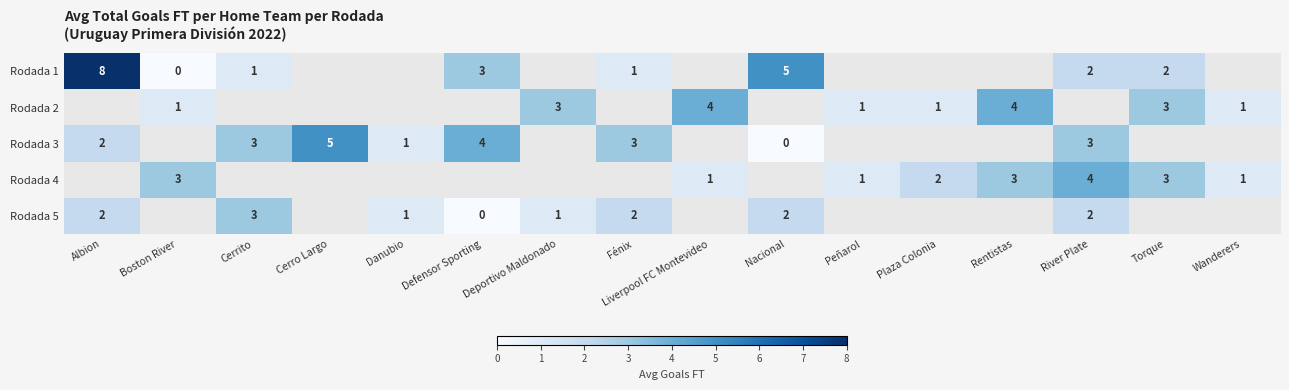

How many distinct data groups are displayed?

5